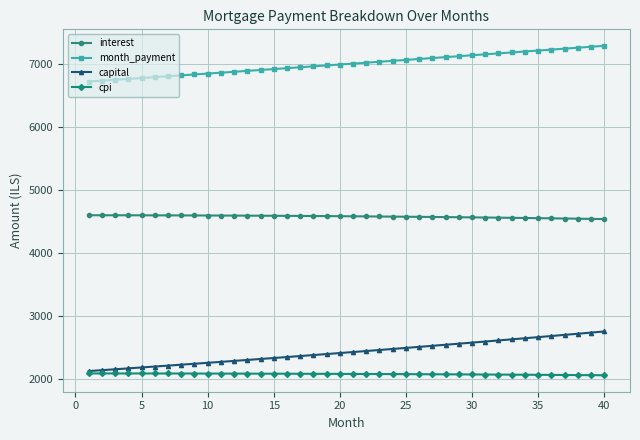

How many values in the interest series exceed 4577?

20